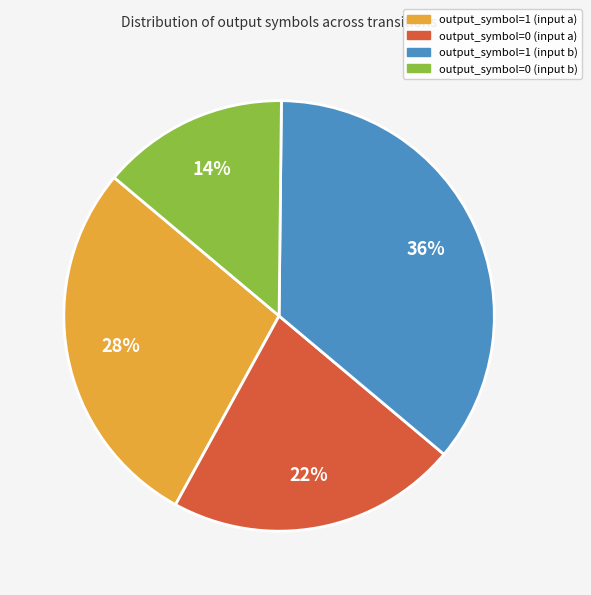

How many segments does this pie chart have?

4